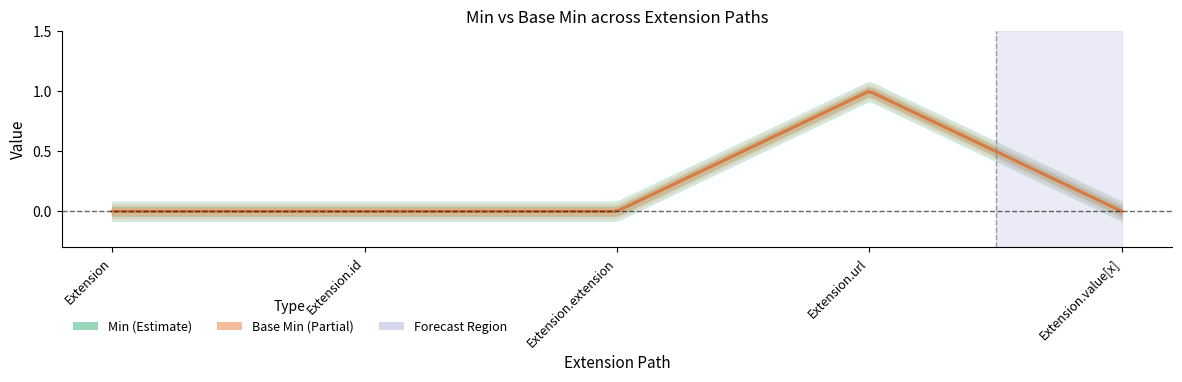

List the series in order of their peak value, highest first.

Min, Base Min